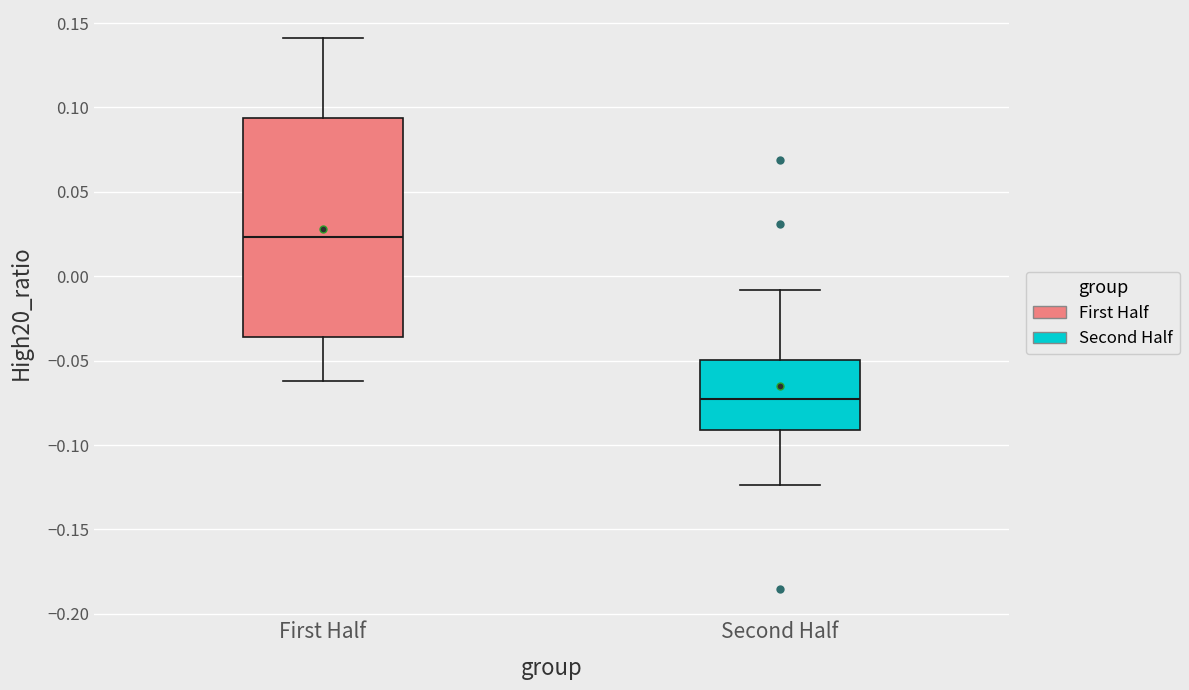

Which box is the tallest, from its lower edge to its upper edge?

First Half